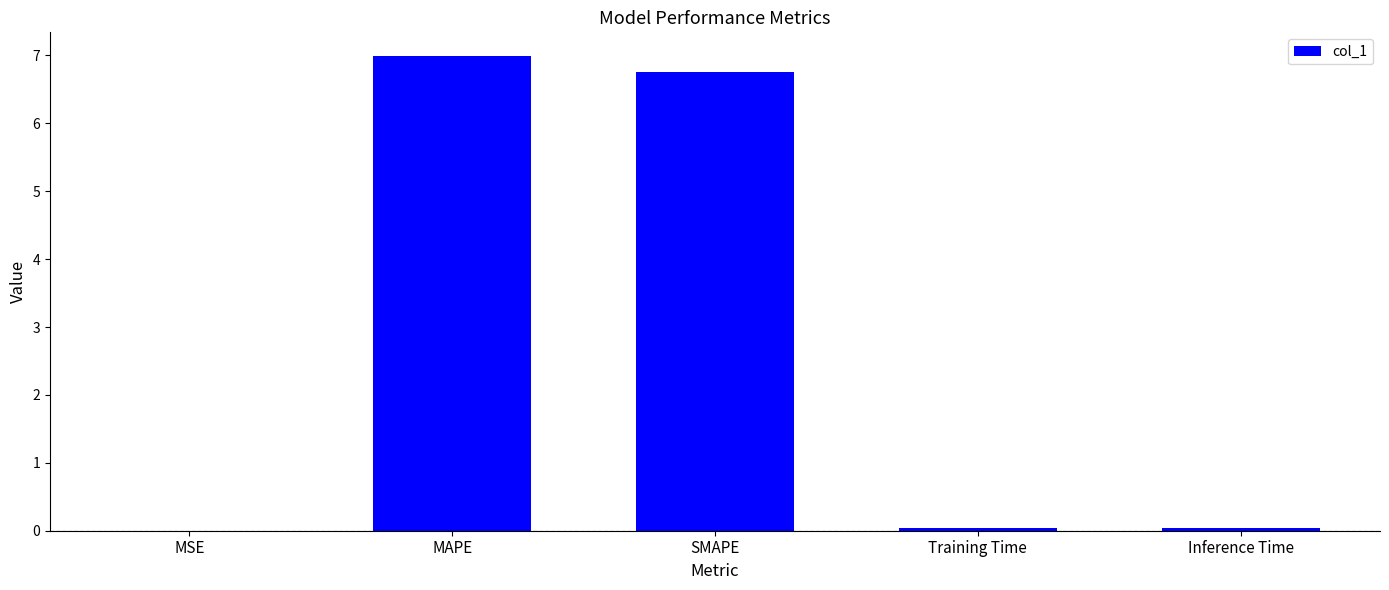

How many distinct data groups are displayed?

1